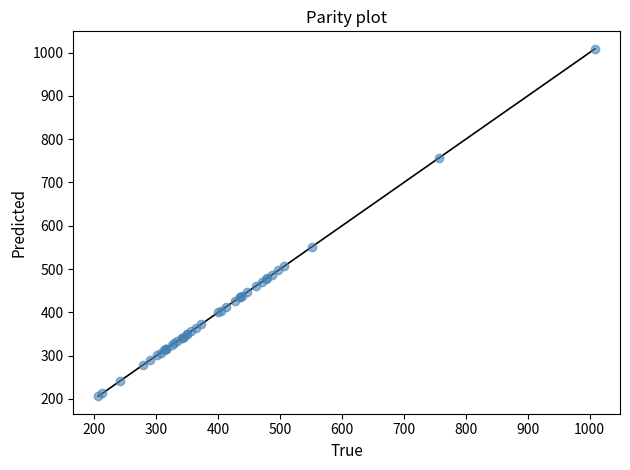

What Y value in the scatter plot is closest to 607?

551